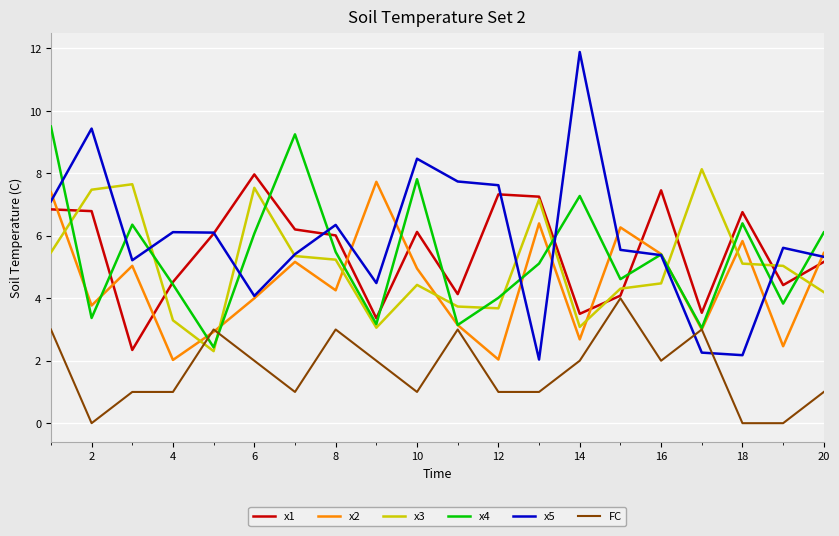

Which series has the largest range (max minus min)?

x5